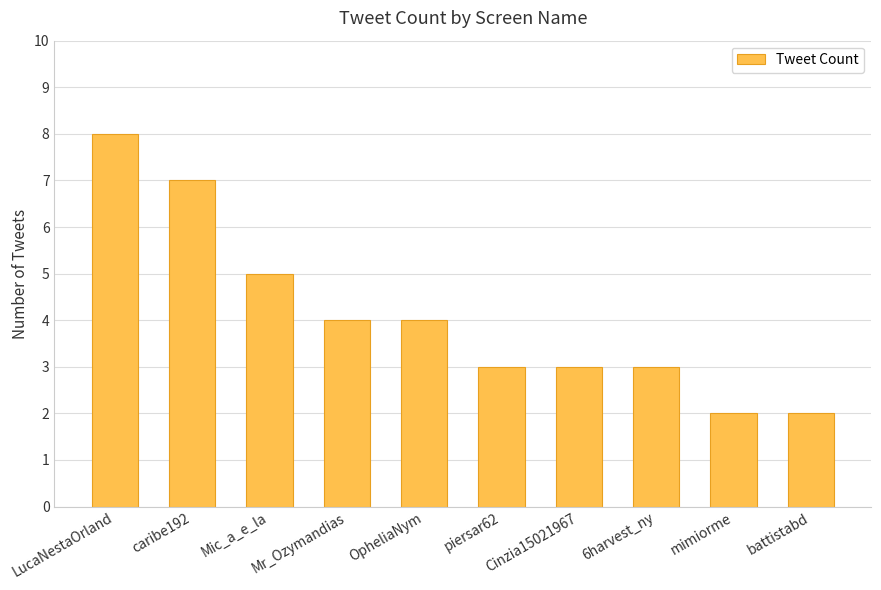

Does the chart contain any negative values?

No